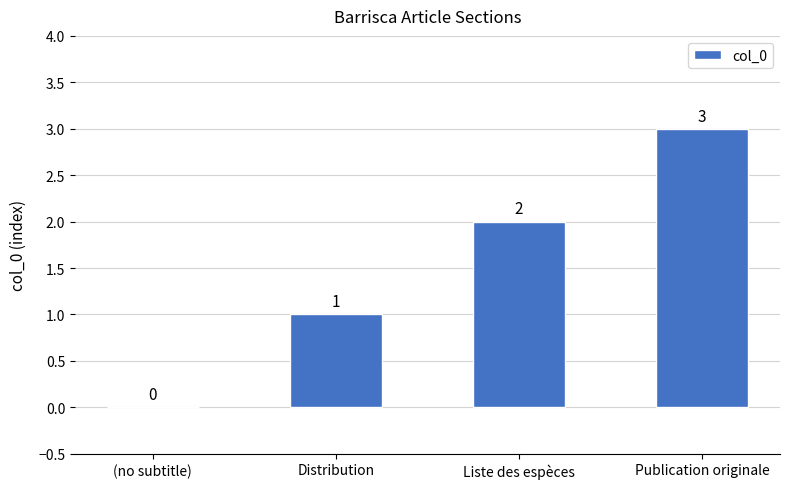

What is the sum of the values at Liste des espèces and Publication originale?

5